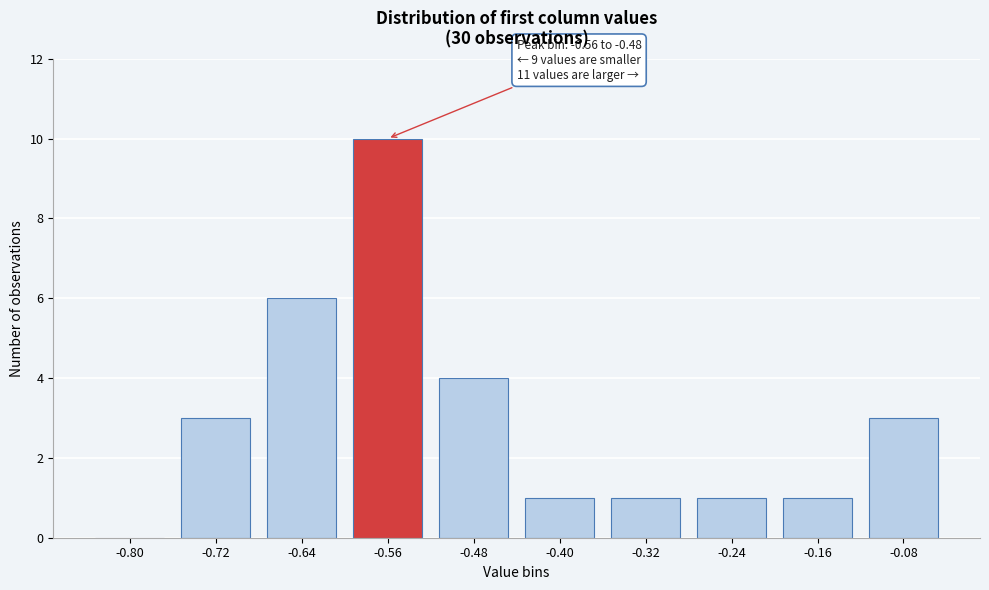

Reading left to right, extract all data points from this chart.

-0.80=0	-0.72=3	-0.64=6	-0.56=10	-0.48=4	-0.40=1	-0.32=1	-0.24=1	-0.16=1	-0.08=3